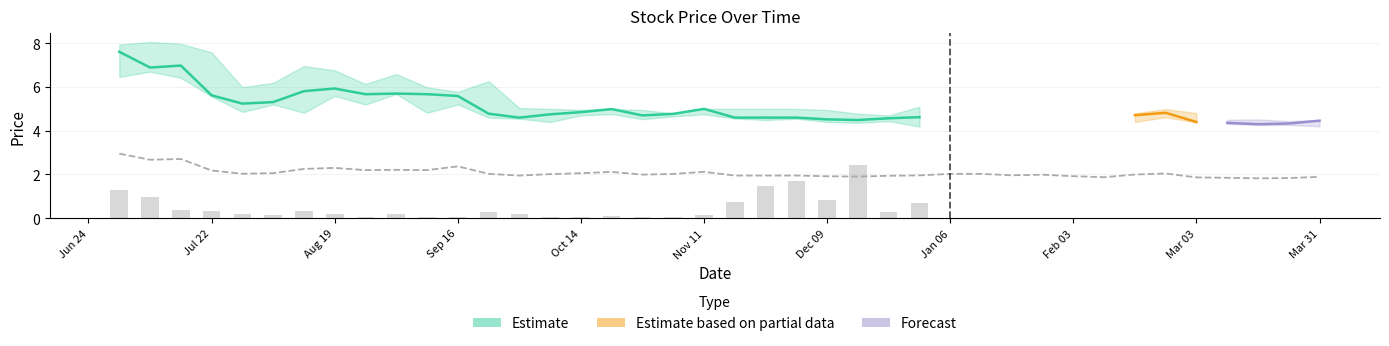

At which label does Adj Close first exceed 2?

2002-07-01